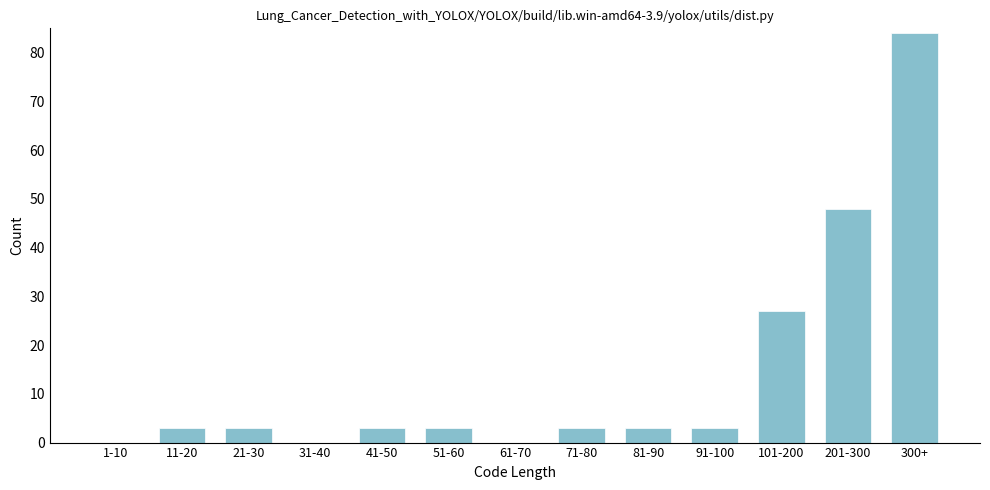

Reading left to right, what are all the values shown in this chart?

1-10=0	11-20=3	21-30=3	31-40=0	41-50=3	51-60=3	61-70=0	71-80=3	81-90=3	91-100=3	101-200=27	201-300=48	300+=84